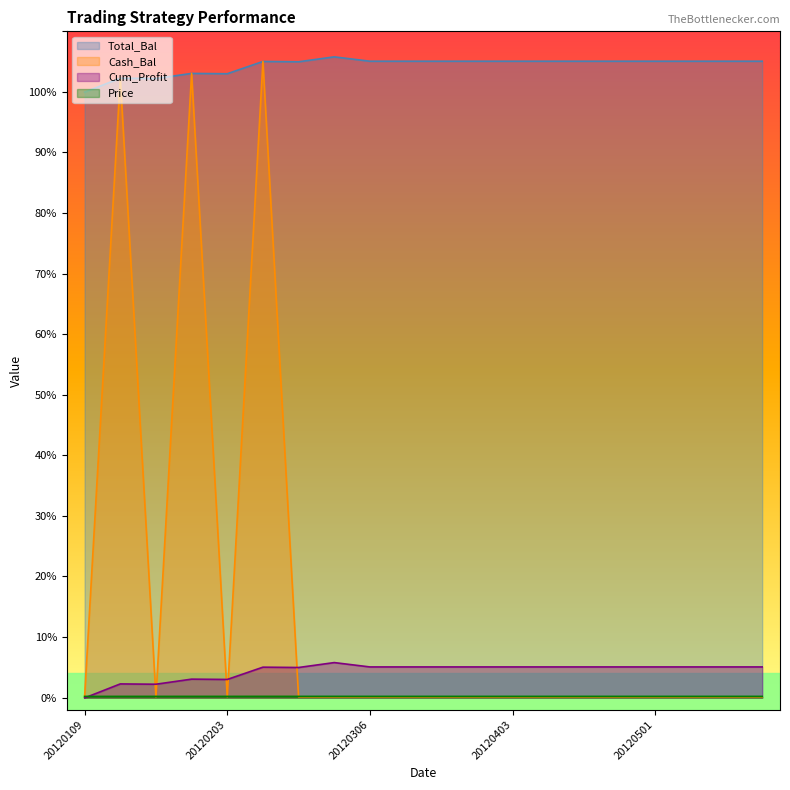

List the labels in order of Total_Bal value, largest first.

20120301, 20120306, 20120313, 20120320, 20120327, 20120403, 20120410, 20120417, 20120424, 20120501, 20120508, 20120515, 20120522, 20120214, 20120222, 20120131, 20120203, 20120120, 20120126, 20120109